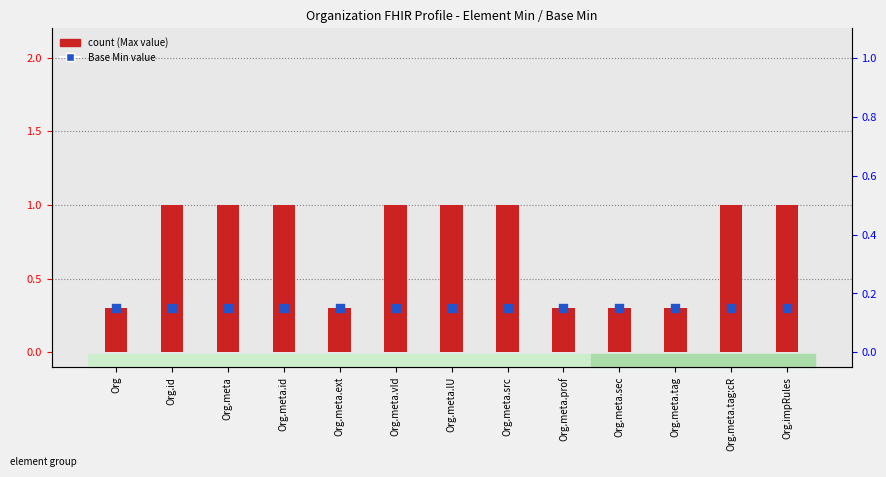

Which has a higher value, Org.impRules or Org?

Org.impRules